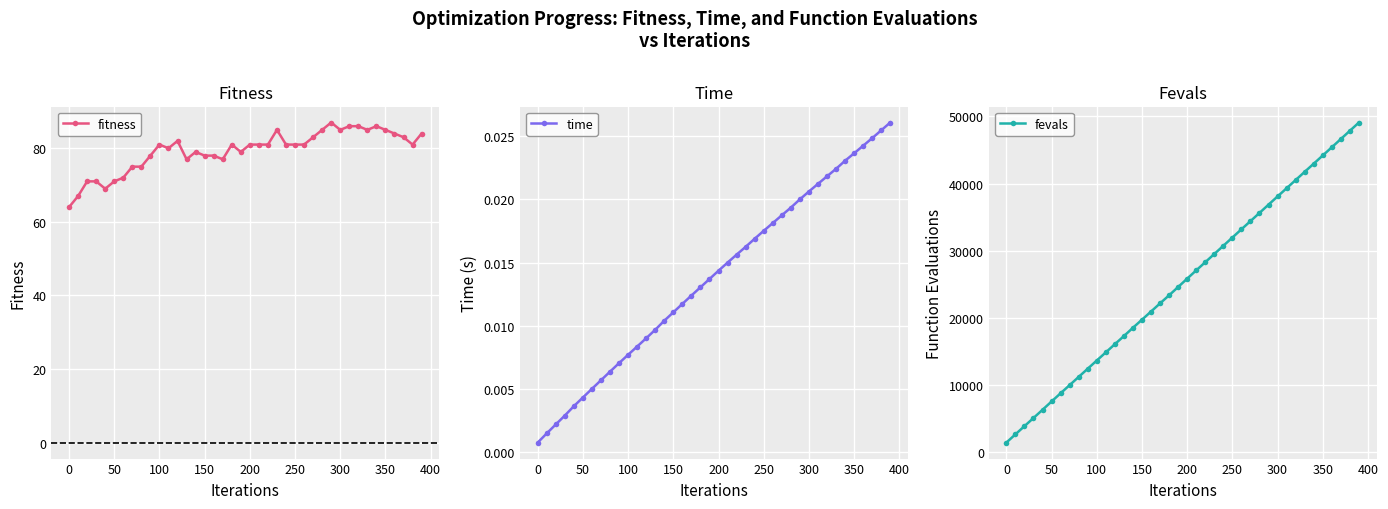

What is the highest value of the fevals series?

49091